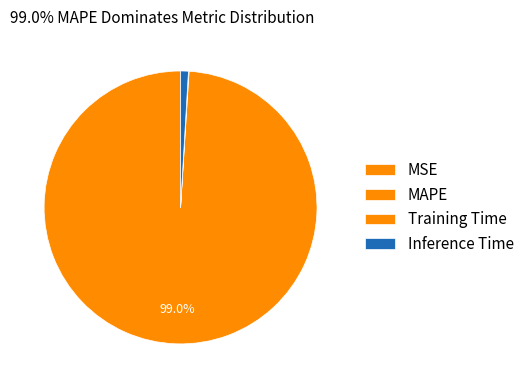

Does any single category account for the majority?

Yes